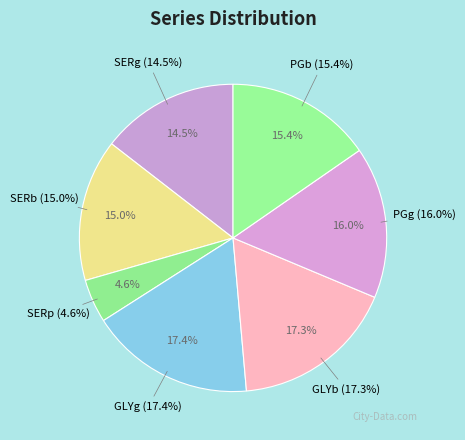

How many slices are in this pie chart?

7